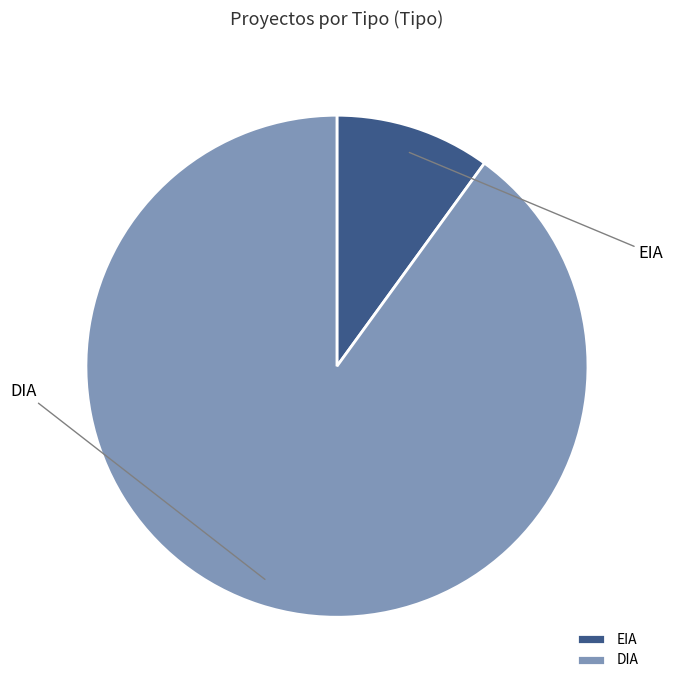

What percentage do DIA and EIA together represent?

100.0%